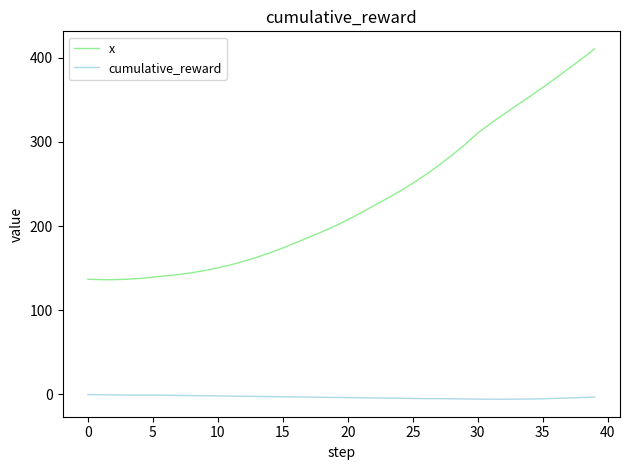

True or false: cumulative_reward and x cross at least once.

False